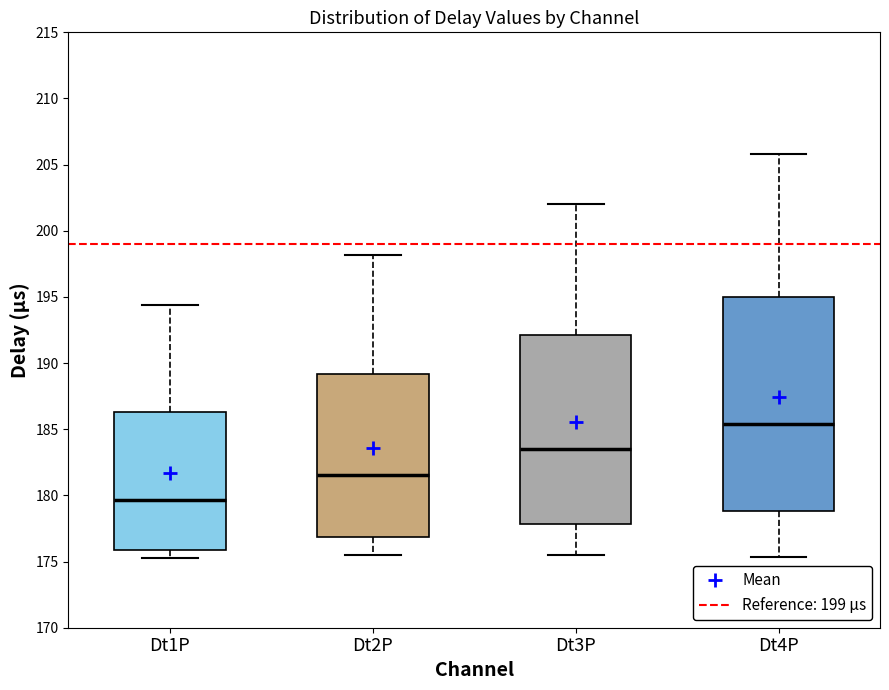

Which box's median line is the lowest?

Dt1P